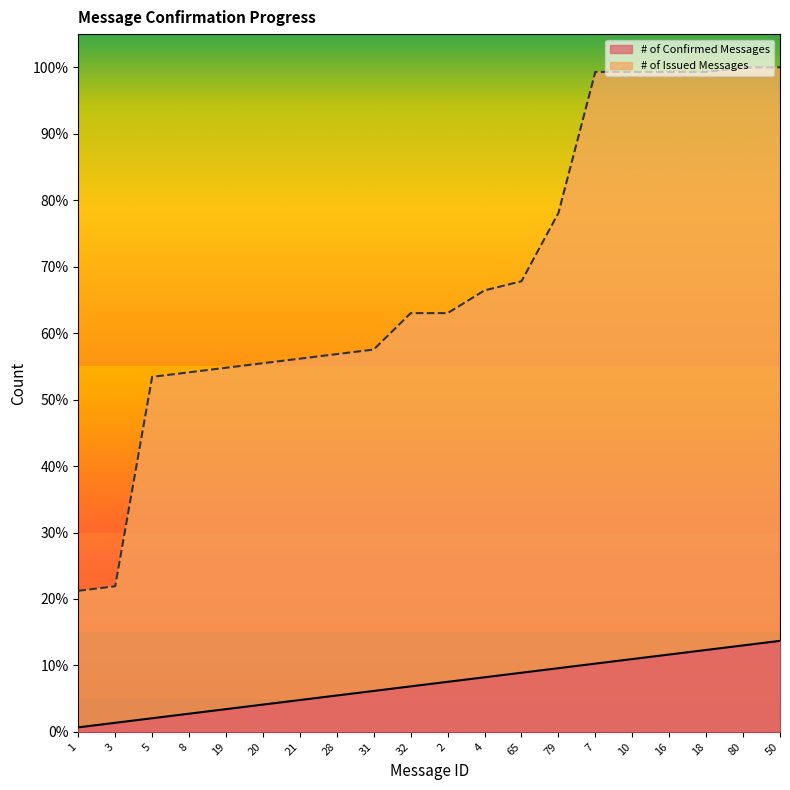

Which series has the largest total across all categories?

# of Issued Messages